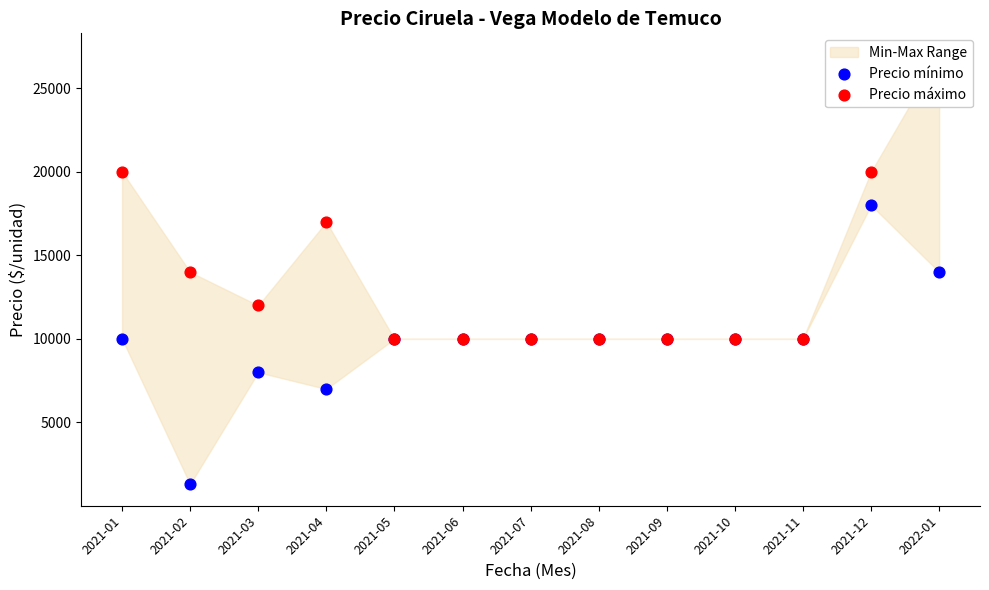

Which series reaches the minimum Y coordinate?

Precio mínimo